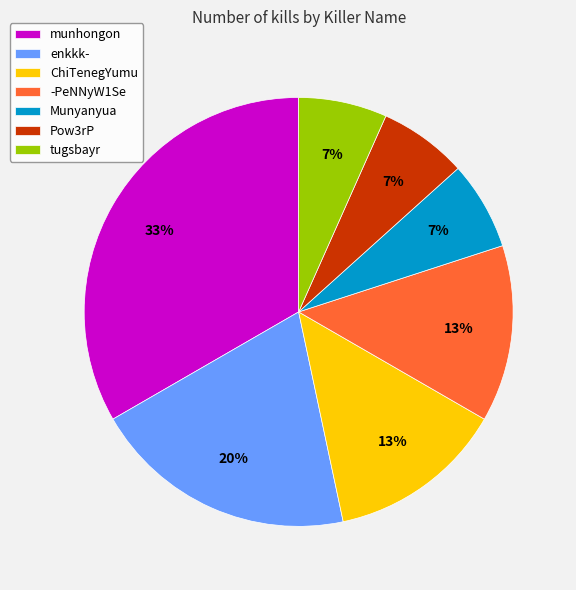

Does -PeNNyW1Se account for over 50% of the chart?

No